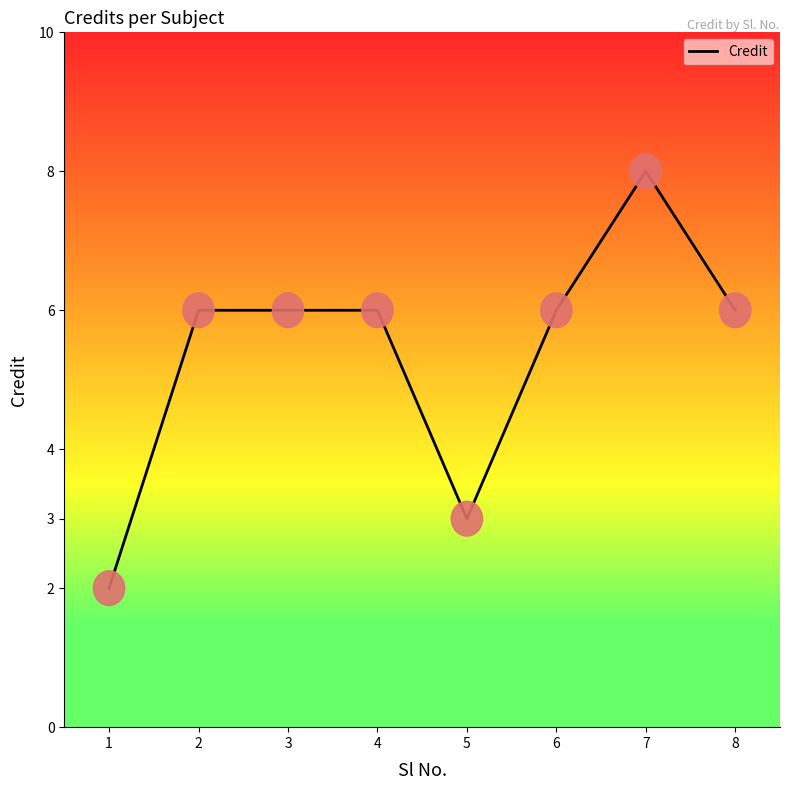

Reading right to left, what are all the values shown in this chart?

6	8	6	3	6	6	6	2